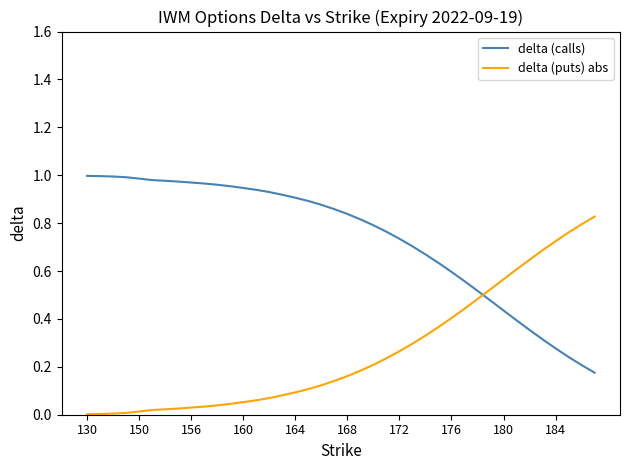

Rank the series by their maximum value, from highest to lowest.

delta (calls), delta (puts) abs